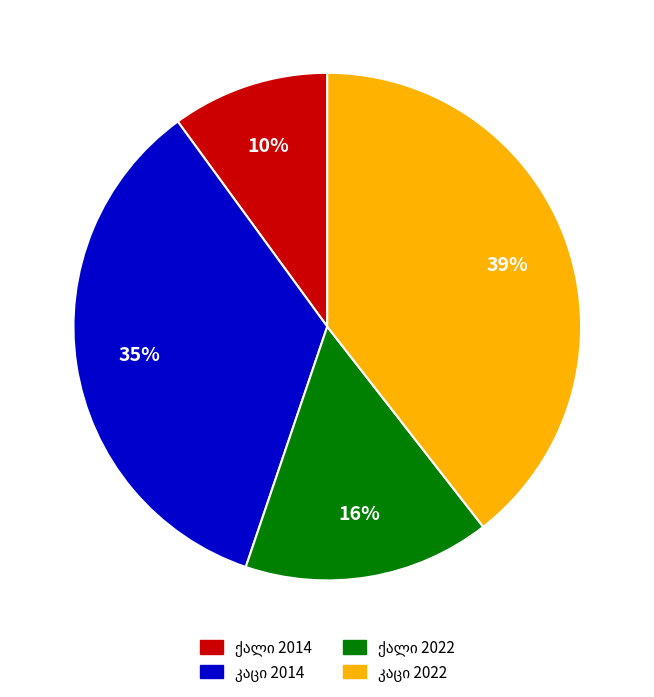

How many slices are in this pie chart?

4